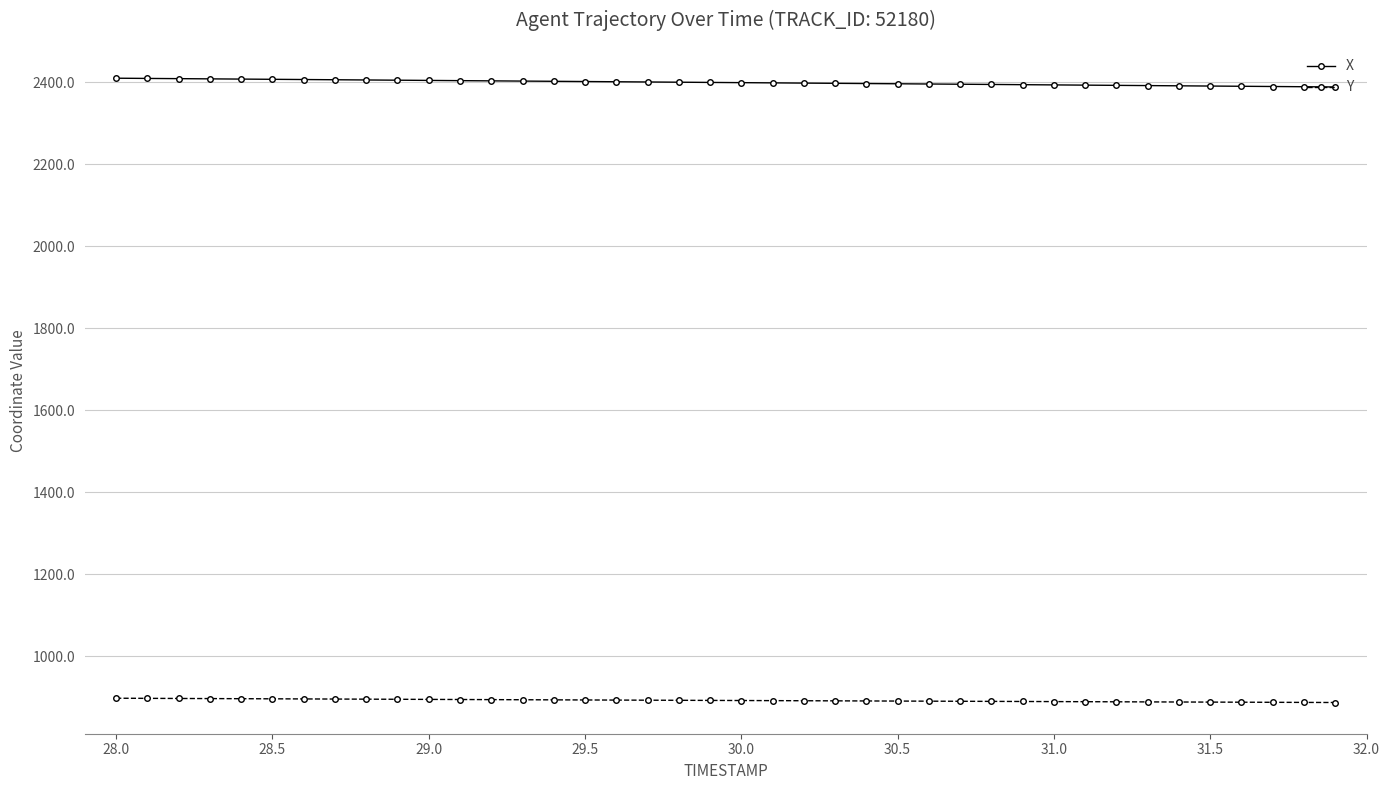

True or false: Y and X intersect in this chart.

False